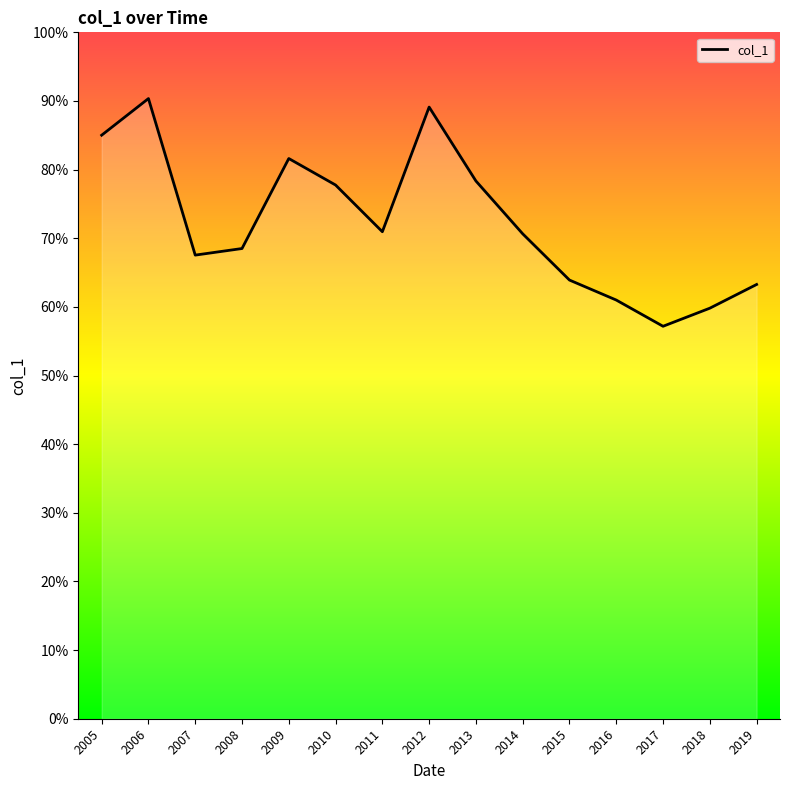

Does the chart display data point markers on the line(s)?

No